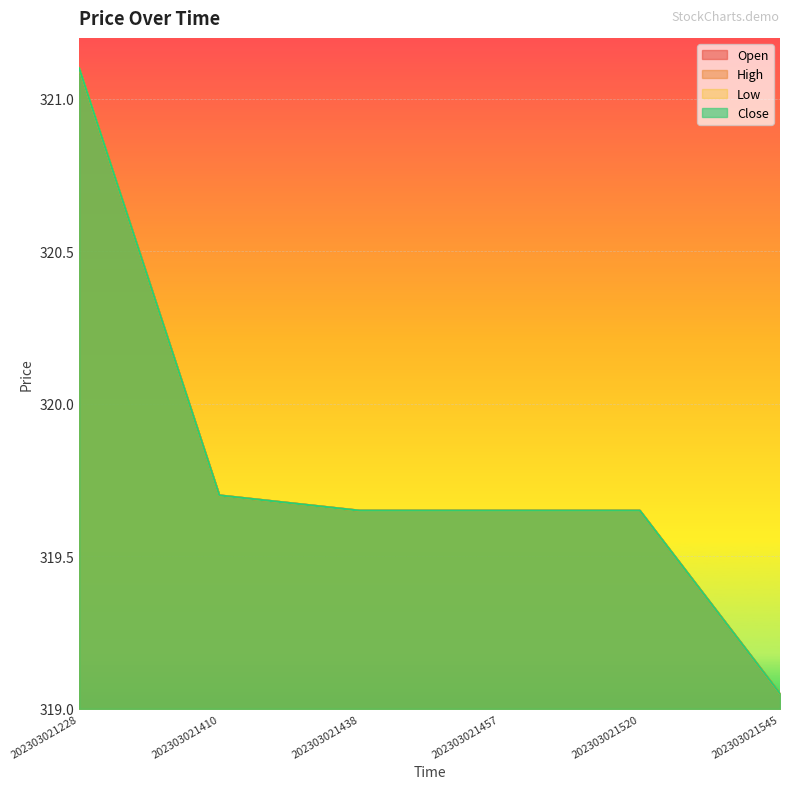

Which series has the widest spread of values?

Open